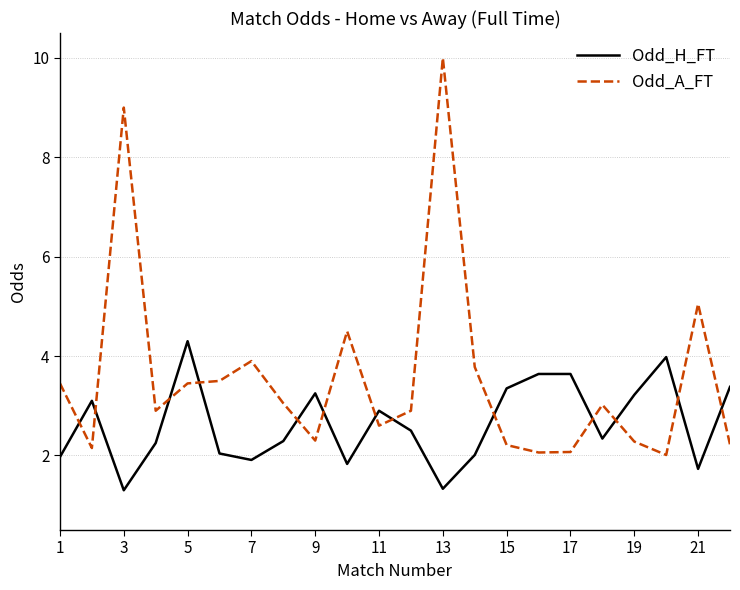

Which series has the largest range (max minus min)?

Odd_A_FT